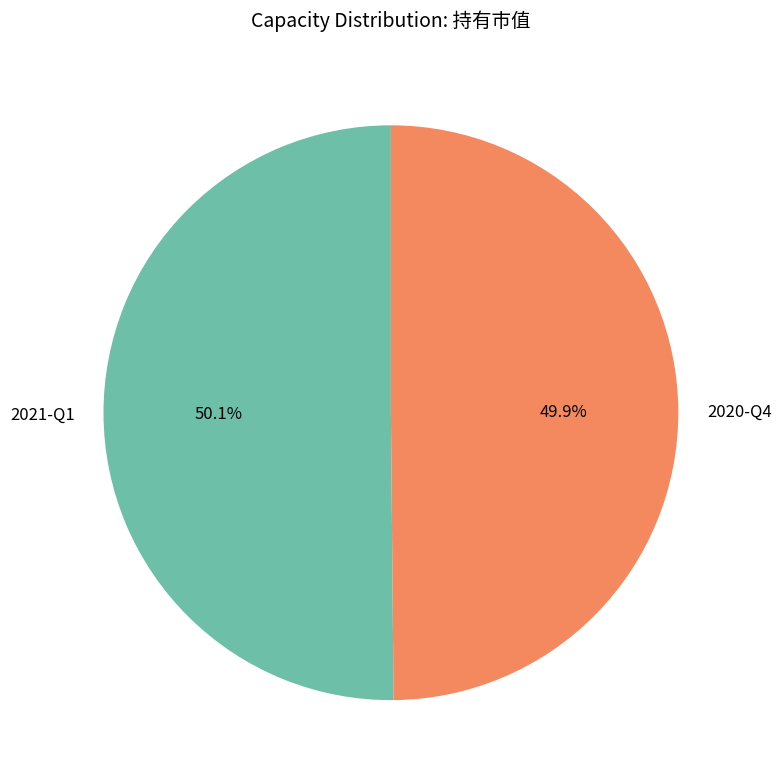

How many slices are in this pie chart?

2